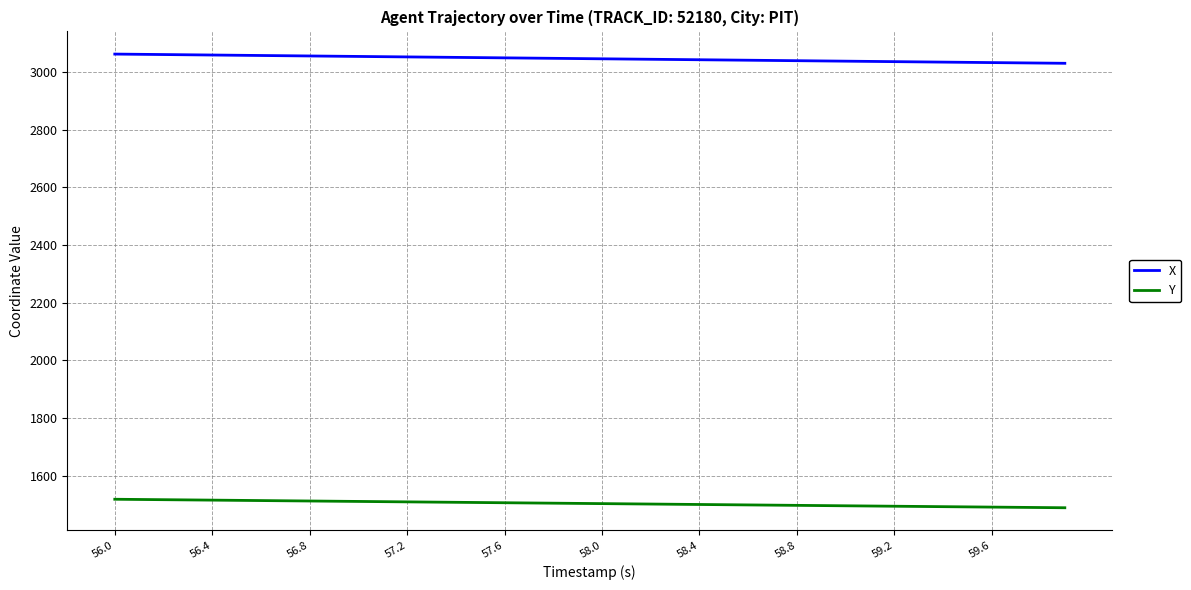

What is the minimum value shown in the chart?

1489.8